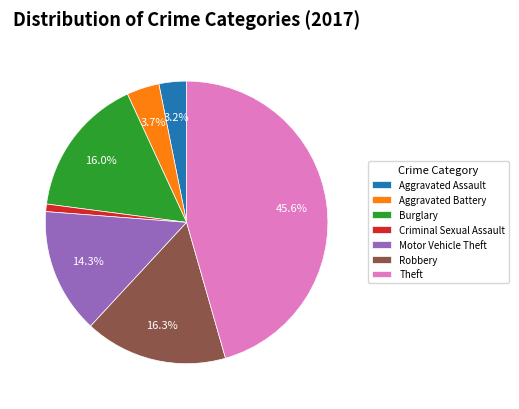

How many segments does this pie chart have?

7